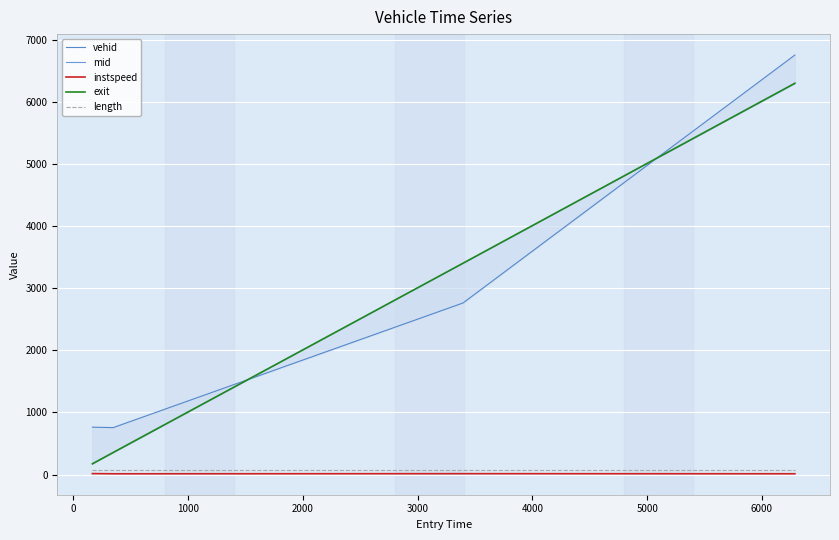

How many lines are shown in the chart?

5